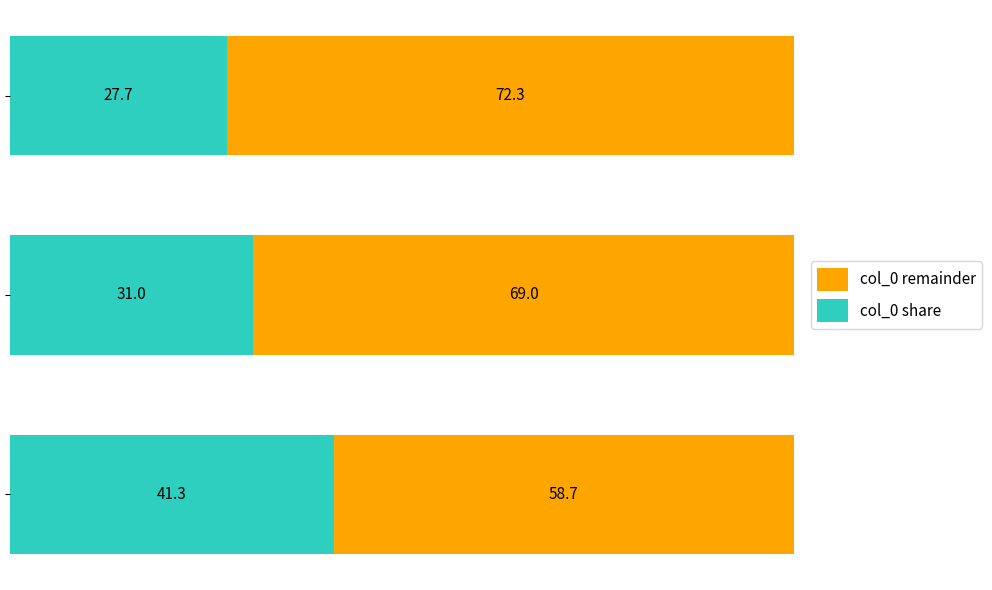

What is the minimum value for col_0 share?

27.7